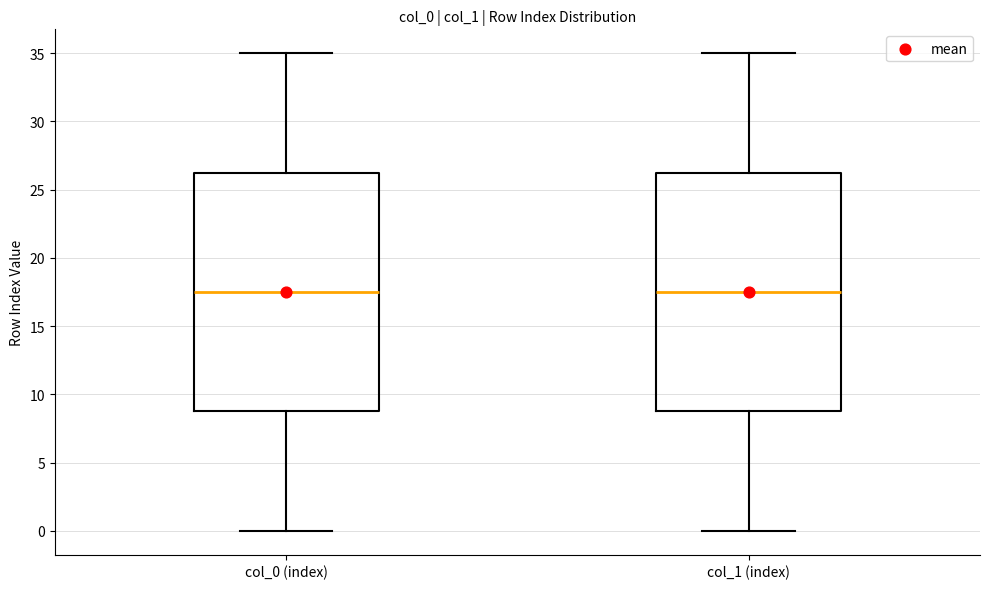

Where is the lower edge of the box for col_0 (index) on the y-axis? The values are not printed on the chart, so give them approximately, as read against the axis.

9.0